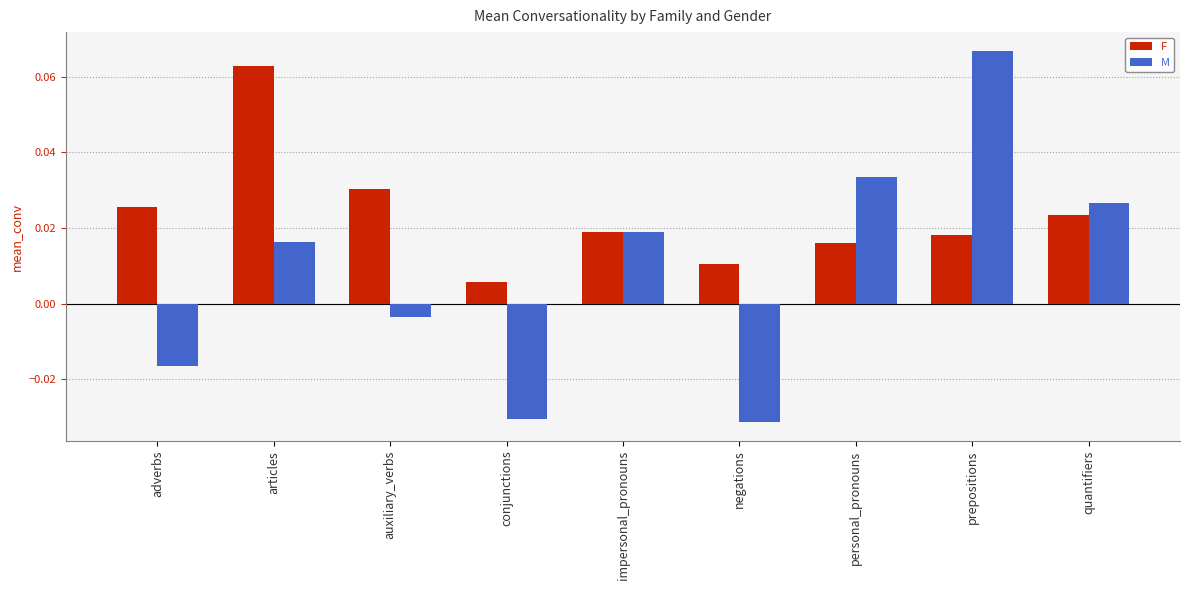

Rank the series by their average value, from lowest to highest.

M, F